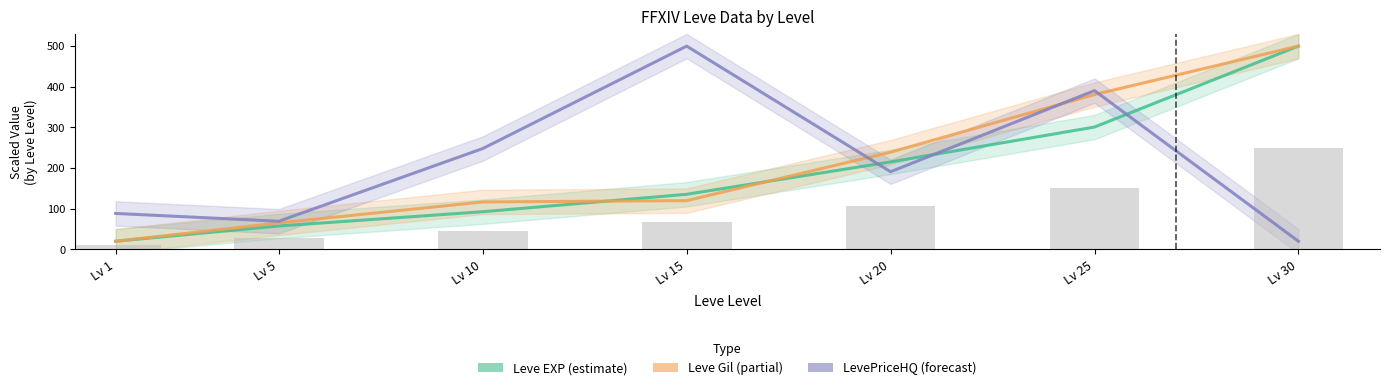

At which category is the sum across all series the highest?

Lv 30